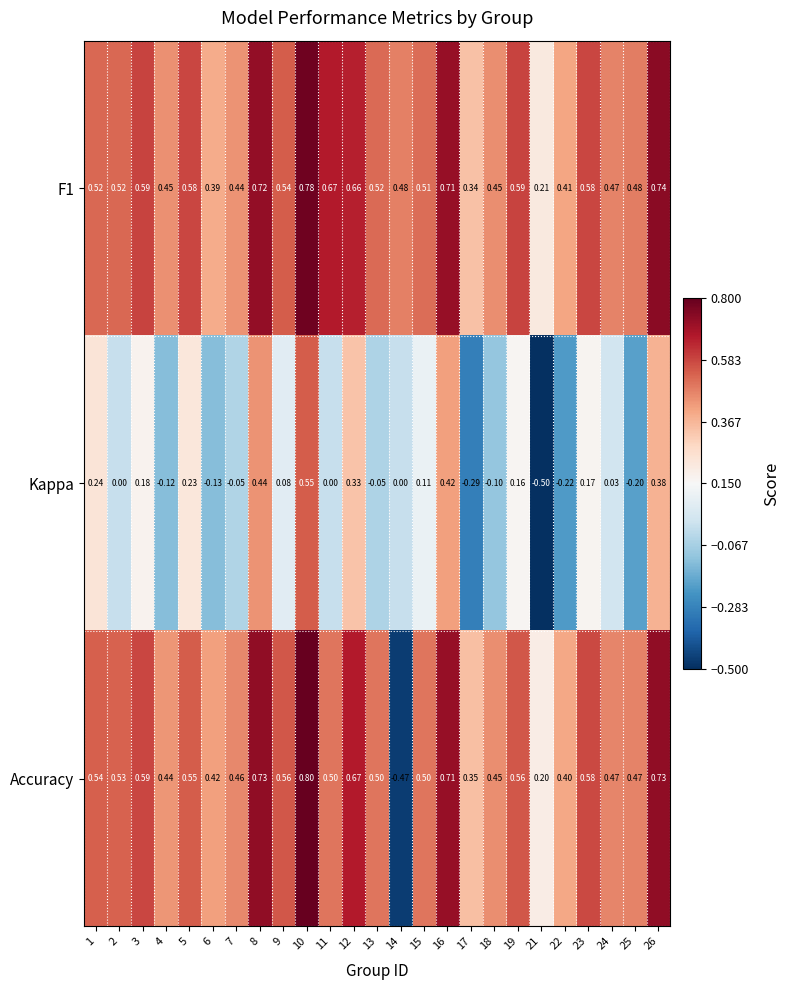

Is the value of F1 at 24 greater than the value of Accuracy at 22?

Yes